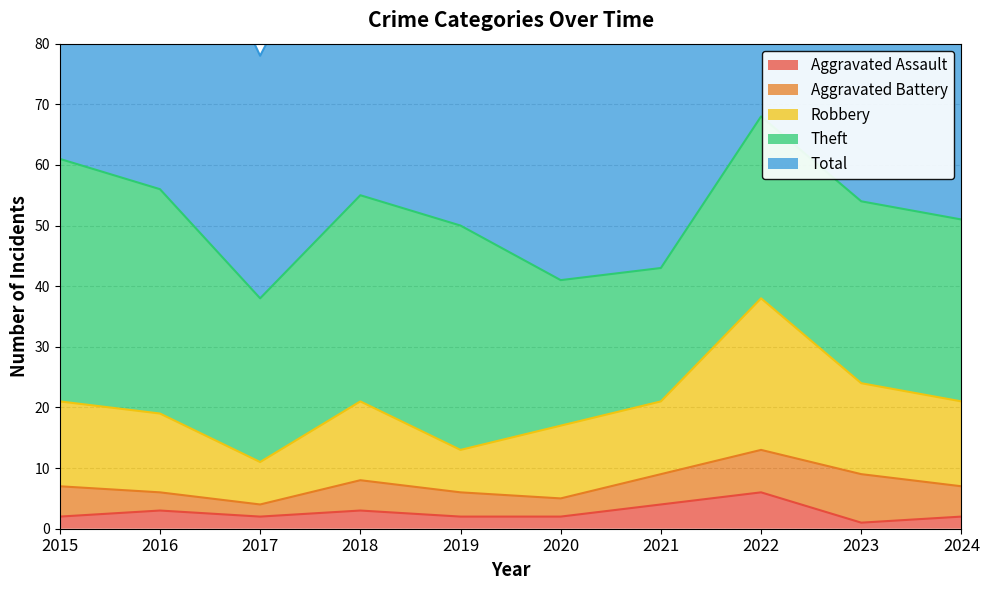

Is the value of Robbery at 2021 greater than the value of Total at 2016?

No